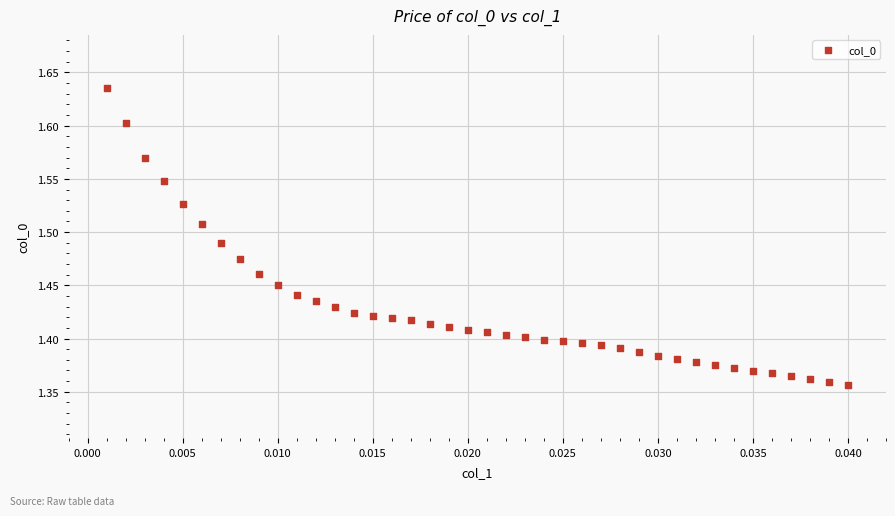

What is the range of Y values (max minus min)?

0.3